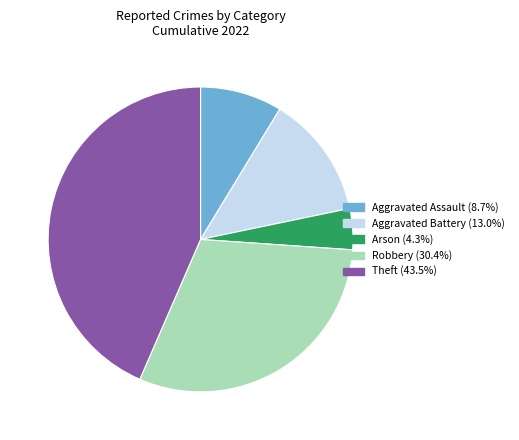

Approximately how many times larger is the value at Theft compared to Robbery?

1.4